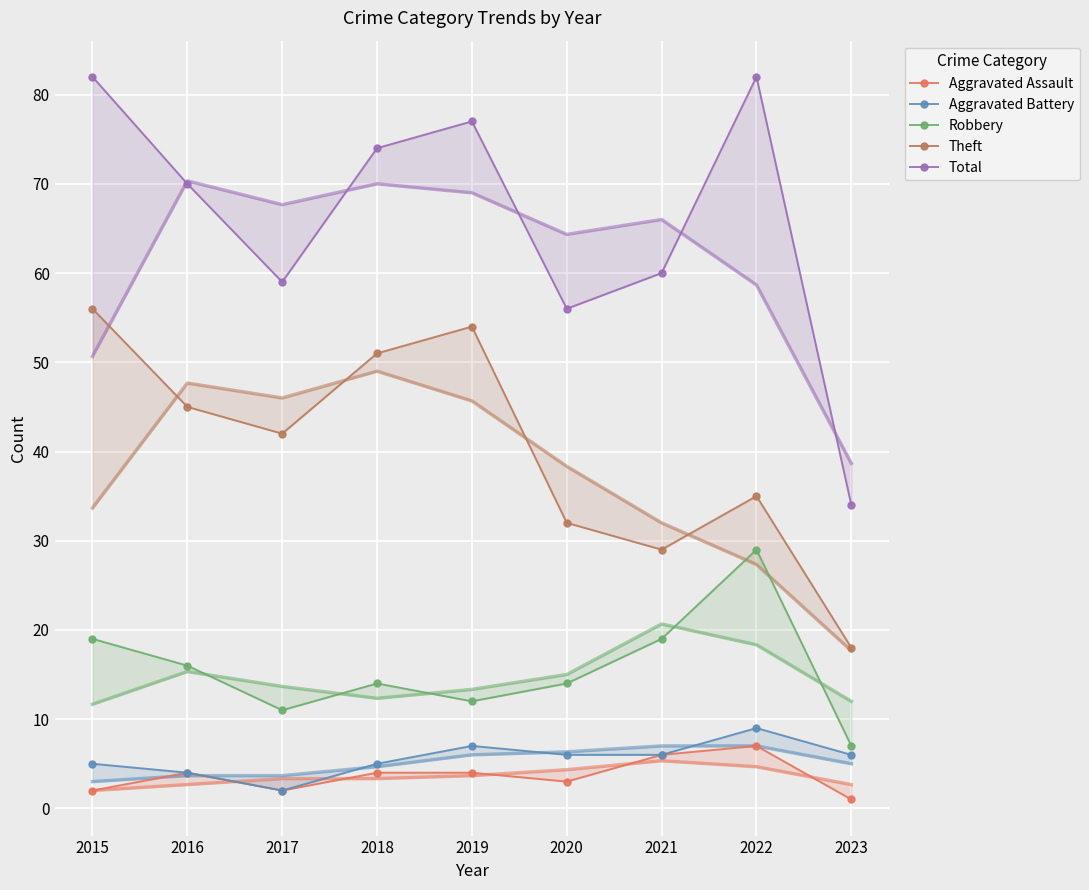

How many lines are shown in the chart?

5